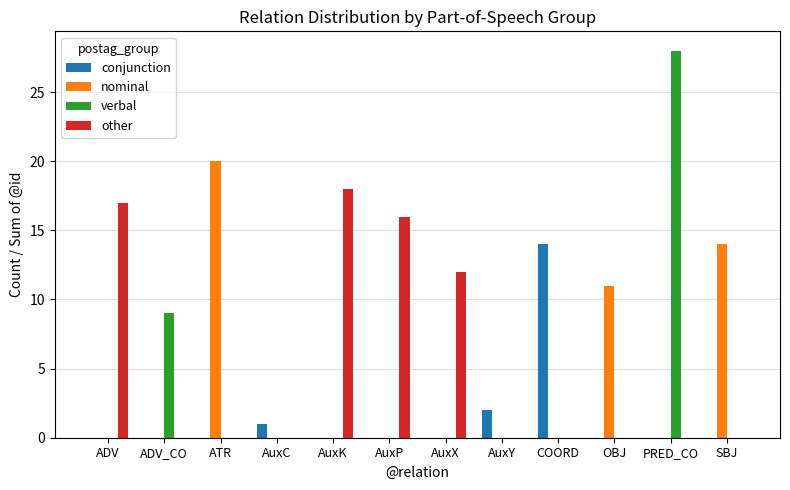

Which series changed the most between ADV_CO and AuxP?

other